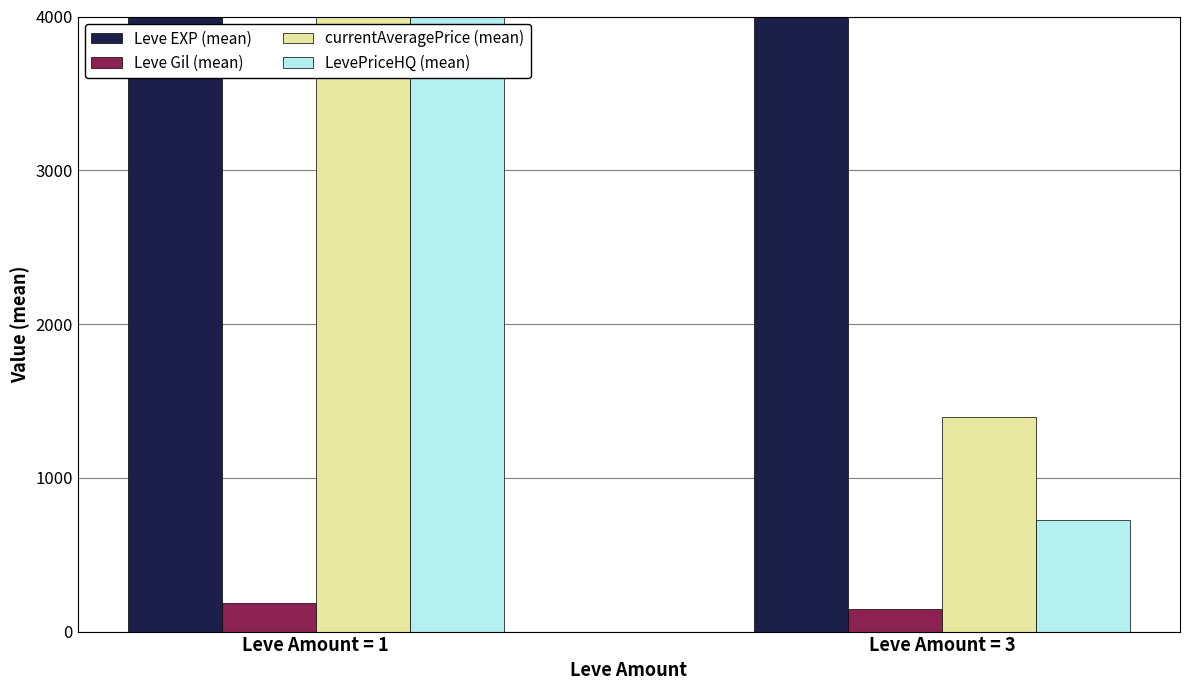

How many data points in Leve EXP (mean) are less than 5893?

1